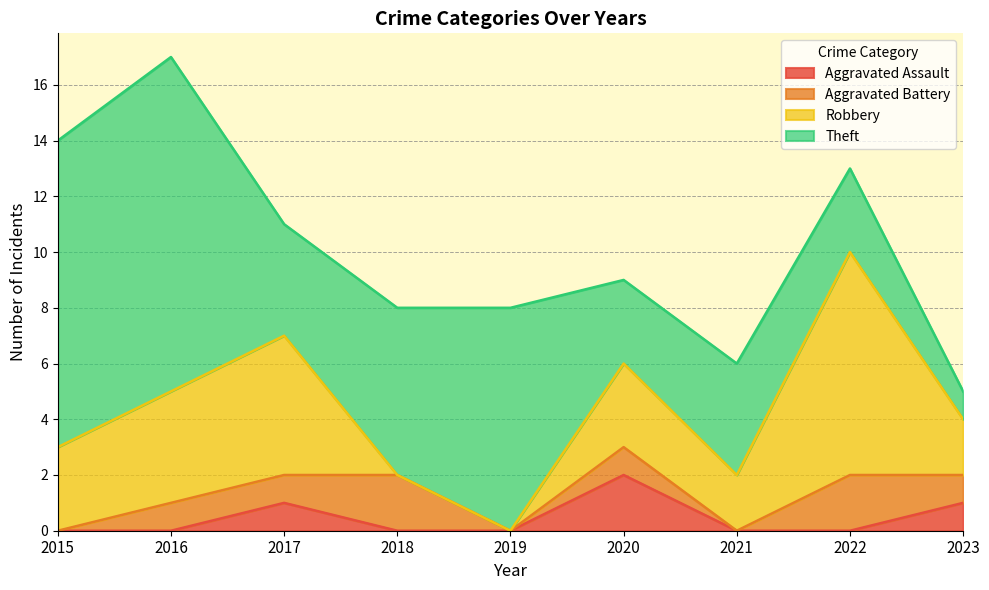

Rank the categories by Theft value from lowest to highest.

2023, 2020, 2022, 2017, 2021, 2018, 2019, 2015, 2016